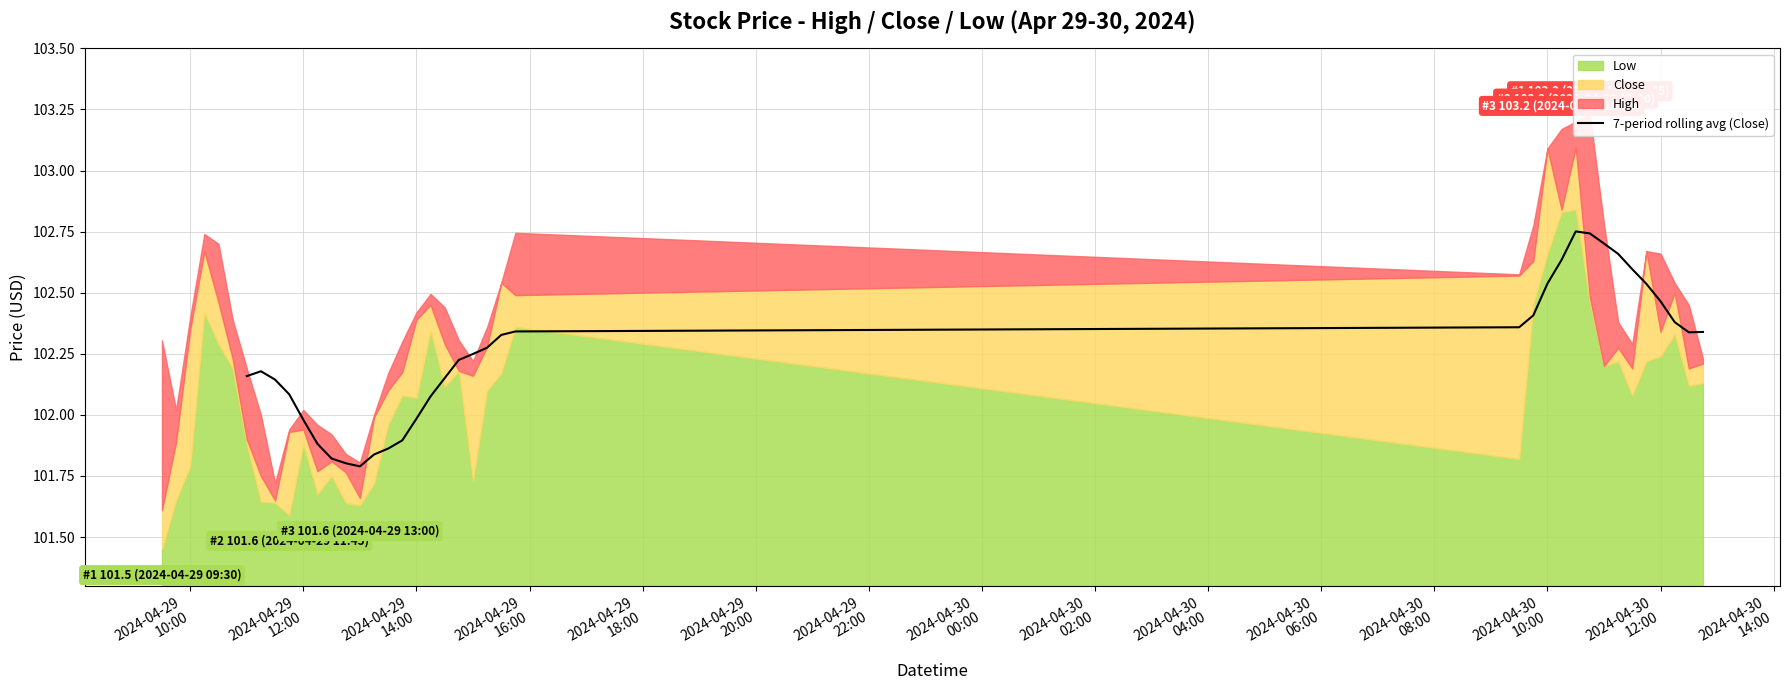

Reading left to right, list all the values displayed in this chart.

102.2	102.2	102.1	102.1	102.0	101.9	101.8	101.8	101.8	101.8	101.9	101.9	102.0	102.1	102.2	102.2	102.2	102.3	102.3	102.3	102.4	102.4	102.5	102.6	102.8	102.7	102.7	102.7	102.6	102.5	102.5	102.4	102.3	102.3